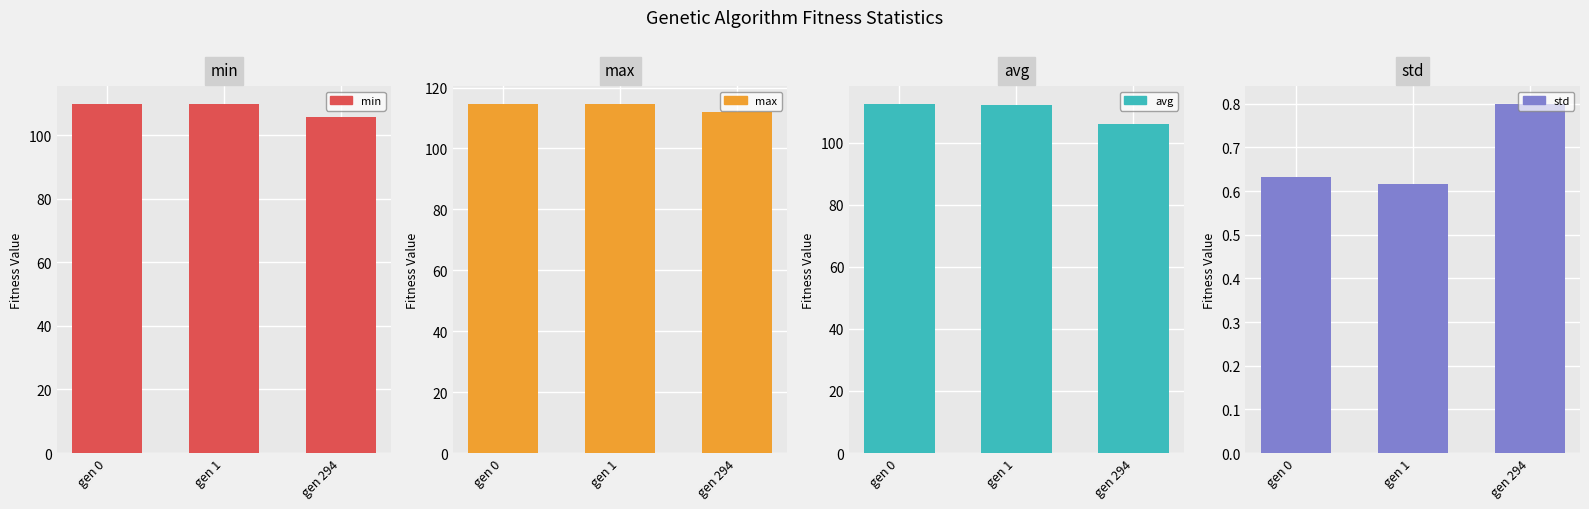

What is the value of the std bar at the 1st from the left?

0.6